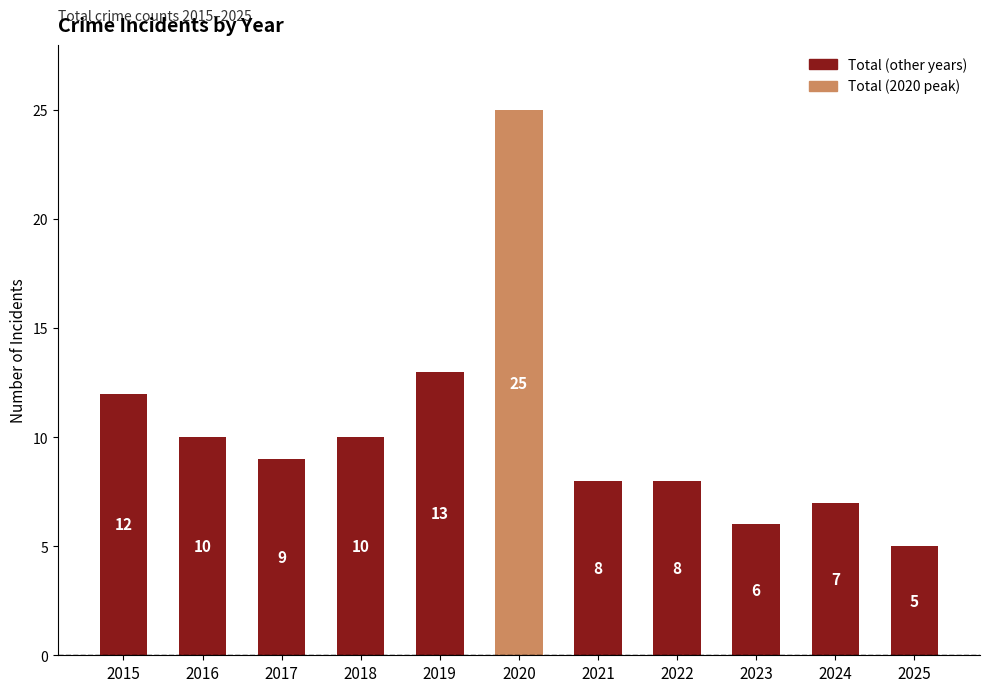

At which label is the value closest to 15?

2019